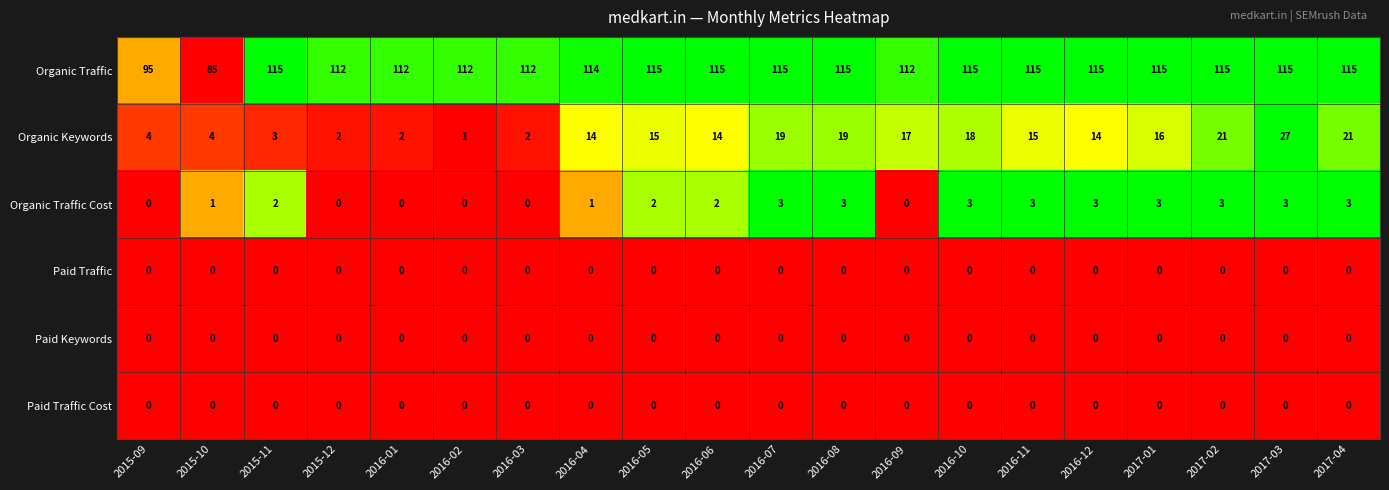

How many distinct data groups are displayed?

6